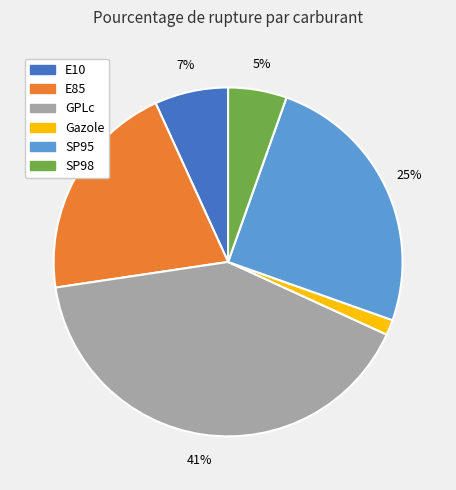

Does SP95 represent more than half of the total?

No